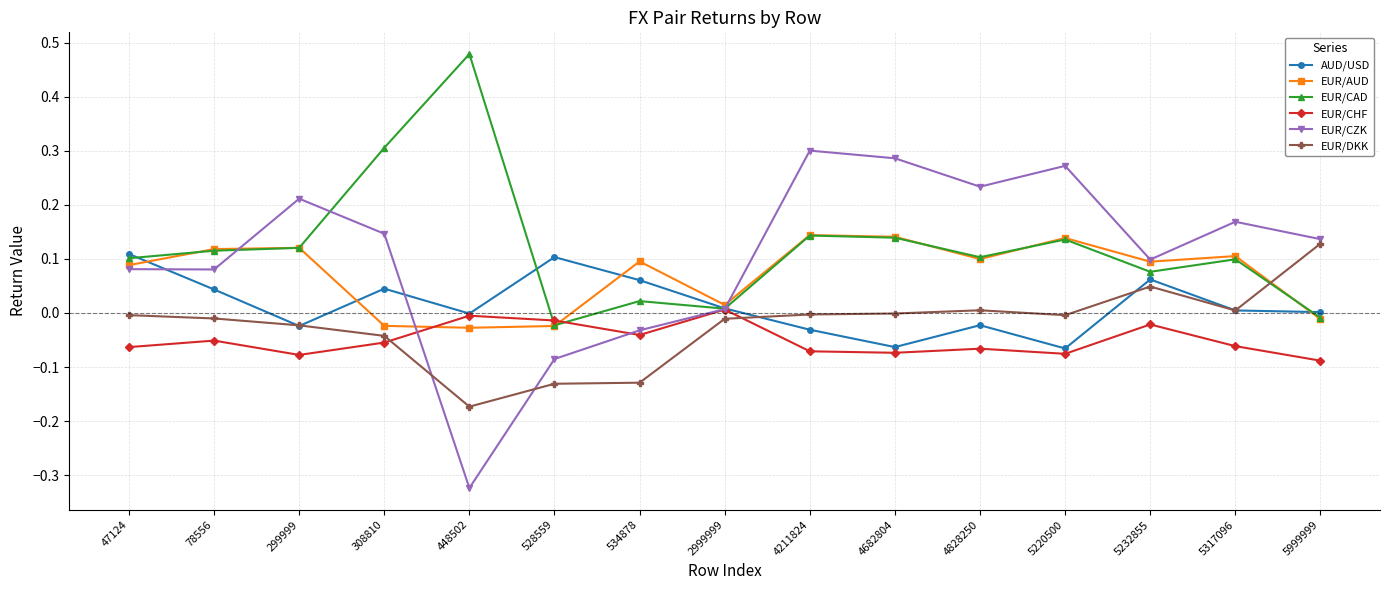

Which label corresponds to the largest value in the chart?

448502